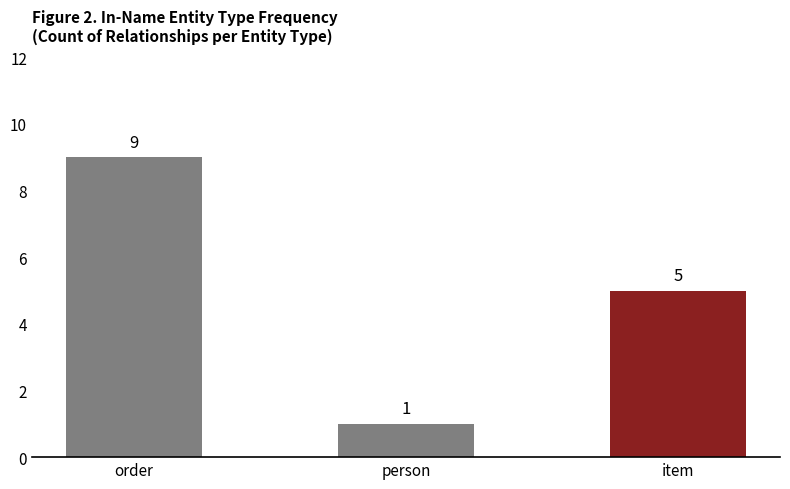

Approximately how many times larger is the value at item compared to order?

0.6